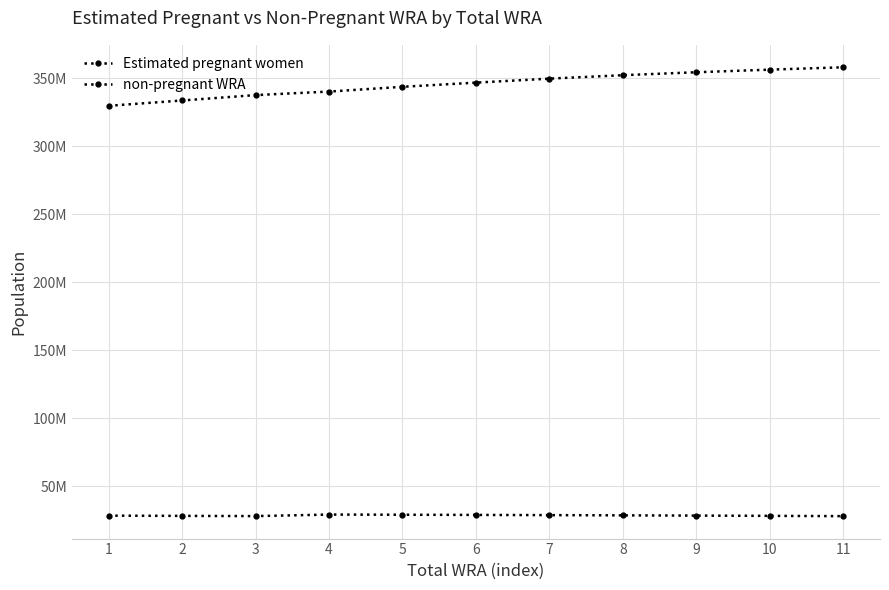

Which series has the widest spread of values?

non-pregnant WRA